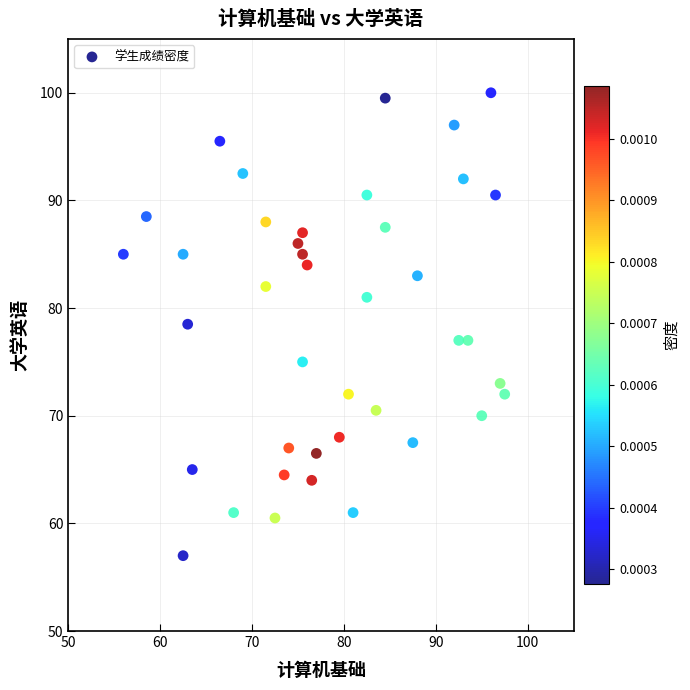

What is the range of X values (max minus min)?

41.5